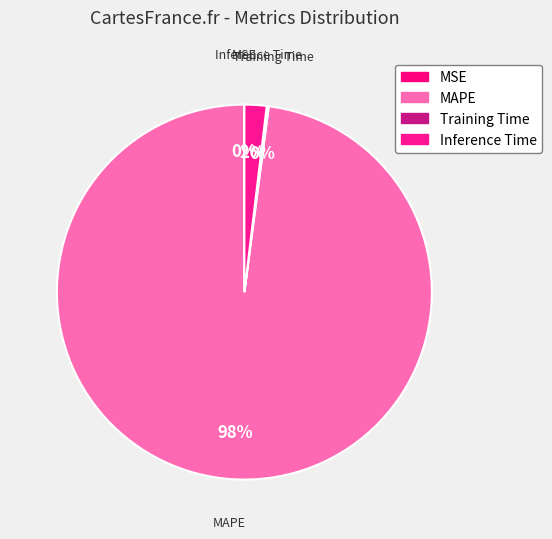

To the nearest percent, what is the difference between the largest and smallest slice percentages?

98%